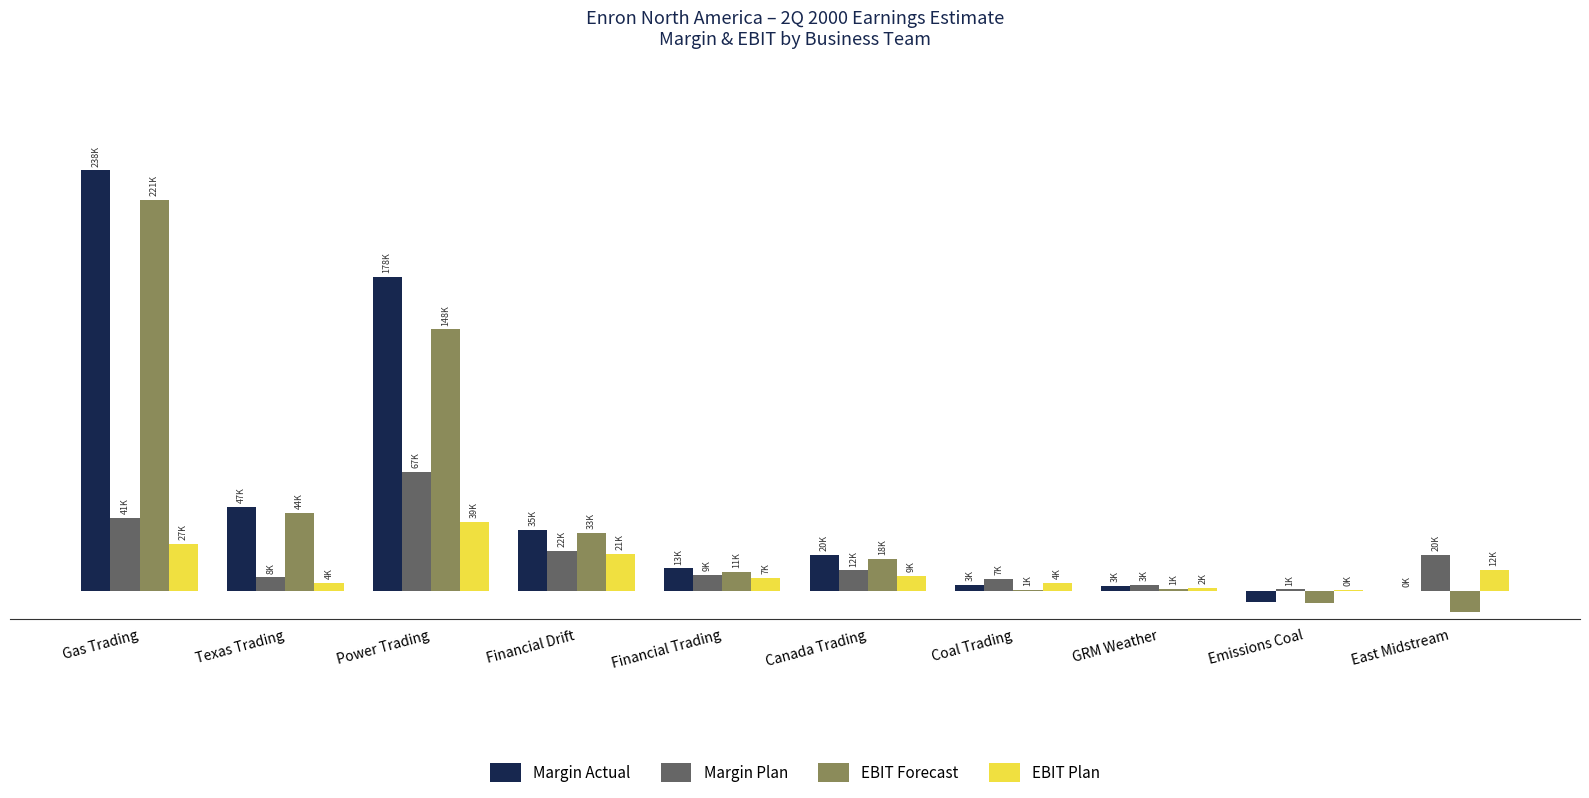

At which category is the sum across all series the highest?

Gas Trading